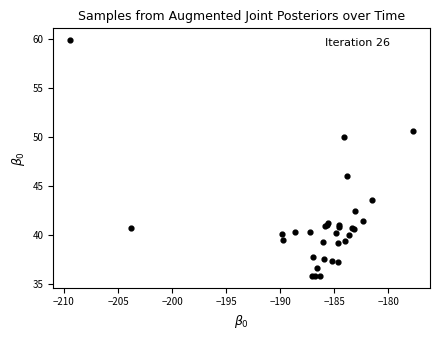

What Y value in the scatter plot is closest to 47?

46.1